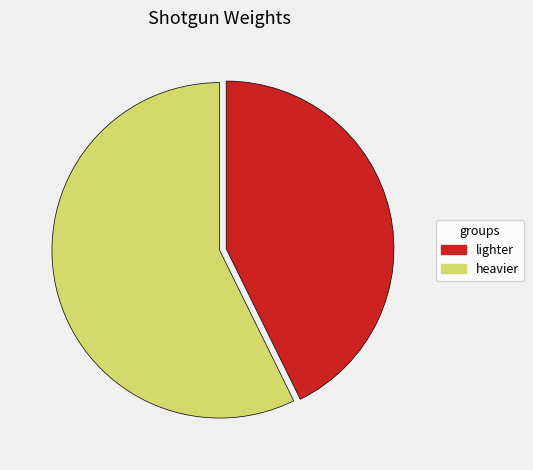

Does any single category account for the majority?

Yes